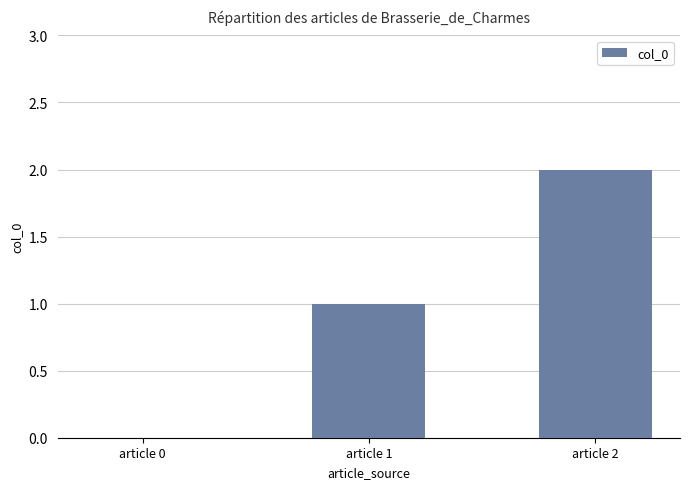

How many values are between 0 and 2?

3